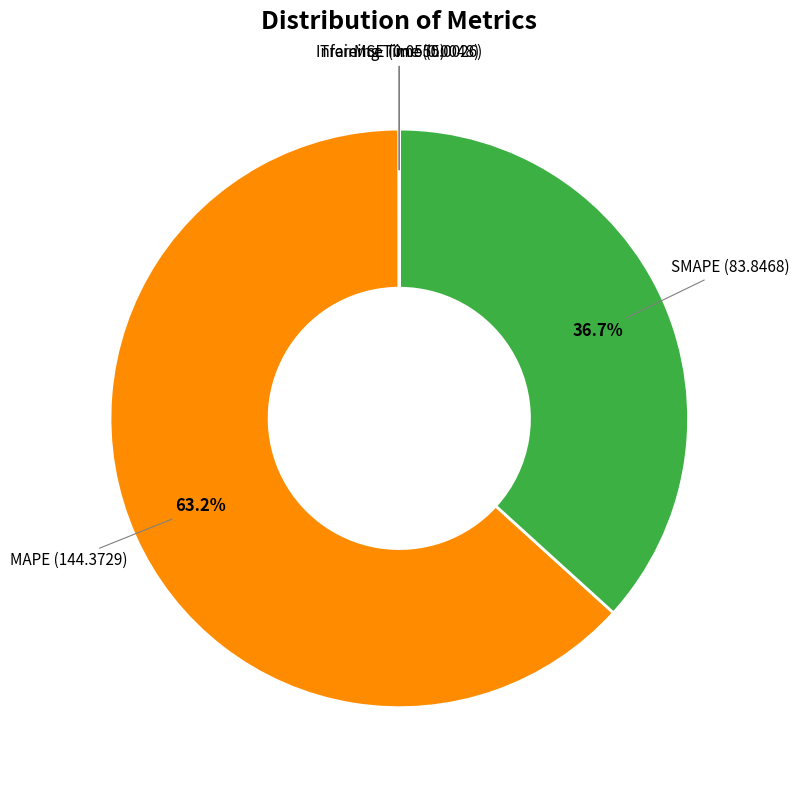

Is there any slice that represents more than half of the pie?

Yes